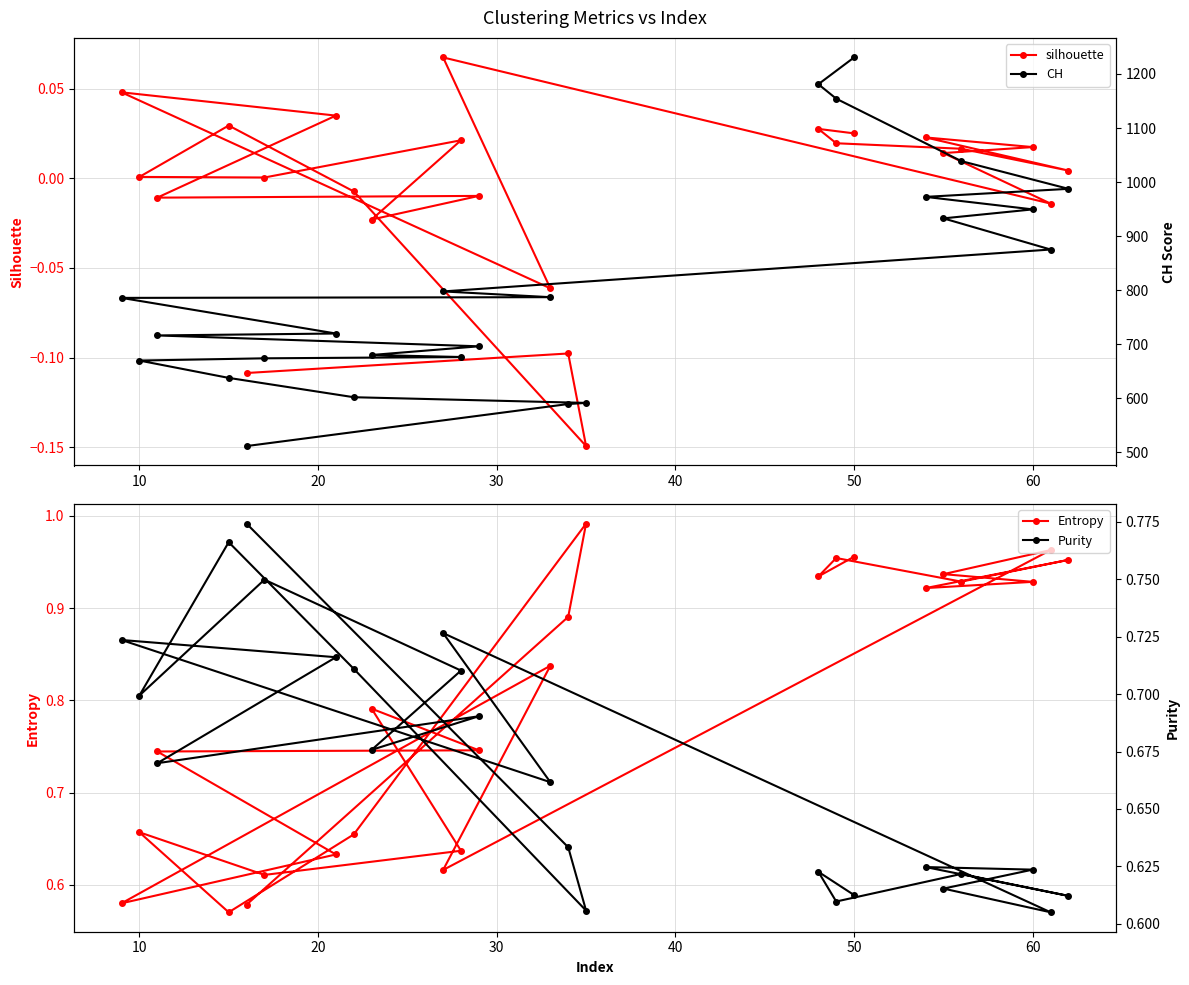

Reading left to right, transcribe all the data shown in this chart.

silhouette: 0.0	0.0	0.0	0.0	0.0	0.0	0.0	0.0	-0.0	0.1	-0.1	0.0	0.0	-0.0	-0.0	-0.0	0.0	0.0	0.0	0.0	-0.0	-0.1	-0.1	-0.1
Entropy: 1.0	0.9	1.0	0.9	1.0	0.9	0.9	0.9	1.0	0.6	0.8	0.6	0.6	0.7	0.7	0.8	0.6	0.6	0.7	0.6	0.7	1.0	0.9	0.6
CH: 1230.6	1181.0	1154.3	1038.7	987.4	972.5	949.4	932.8	875.1	797.5	786.9	785.6	719.6	716.1	696.0	679.9	676.2	673.7	669.6	637.5	601.7	591.2	589.1	511.3
Purity: 0.6	0.6	0.6	0.6	0.6	0.6	0.6	0.6	0.6	0.7	0.7	0.7	0.7	0.7	0.7	0.7	0.7	0.7	0.7	0.8	0.7	0.6	0.6	0.8